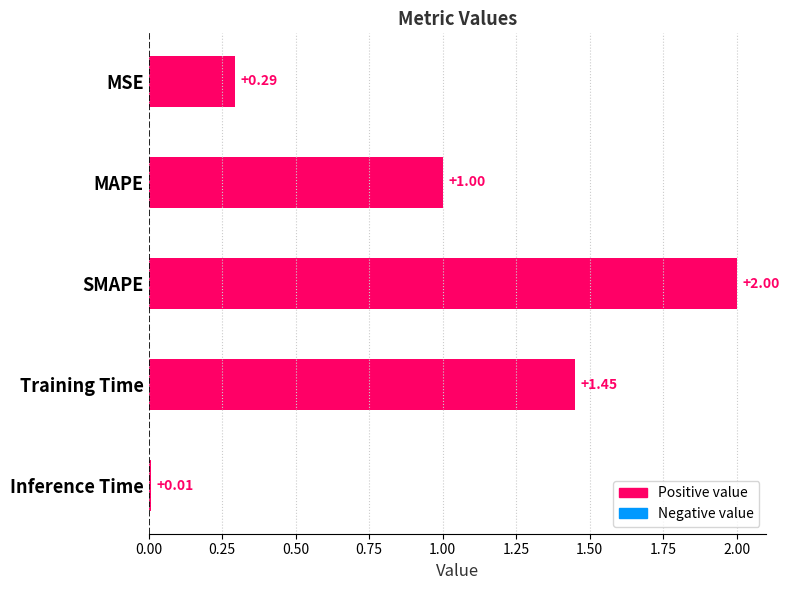

What is the difference between the maximum and second lowest values?

1.7